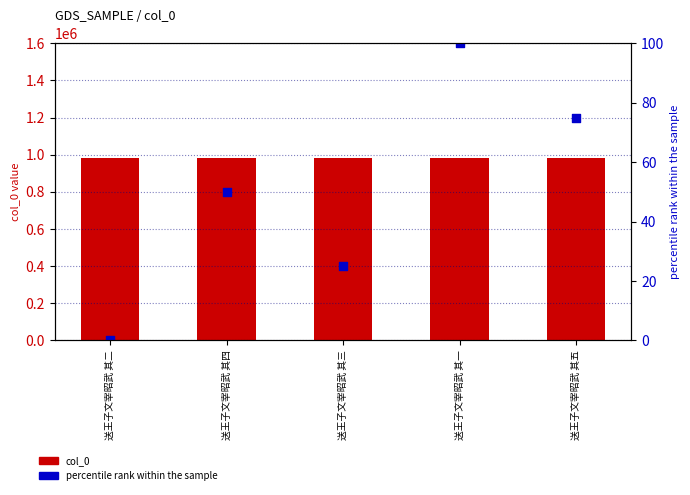

At which category is the sum across all series the highest?

送王子文宰昭武 其一